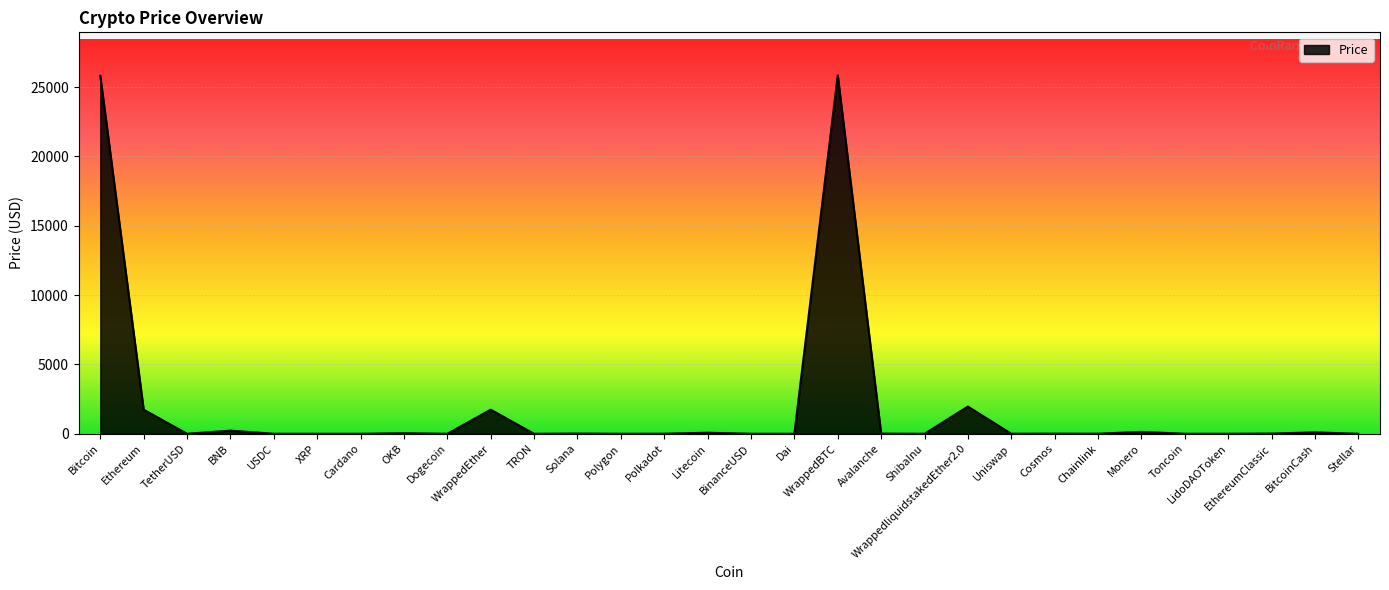

What is the greatest value displayed?

25845.5